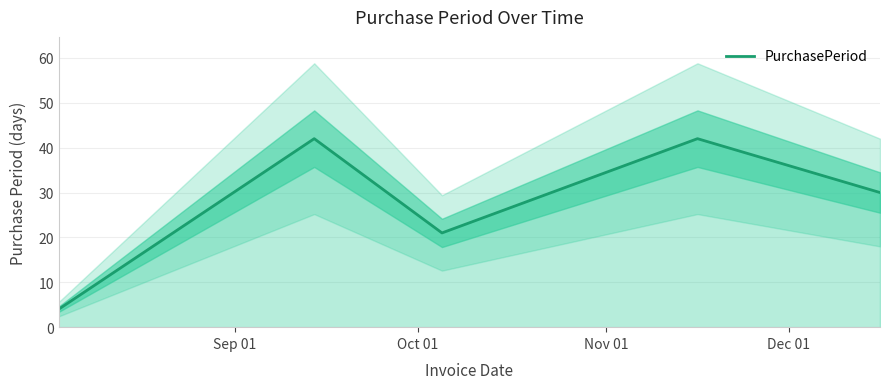

What is the maximum value for PurchasePeriod?

42